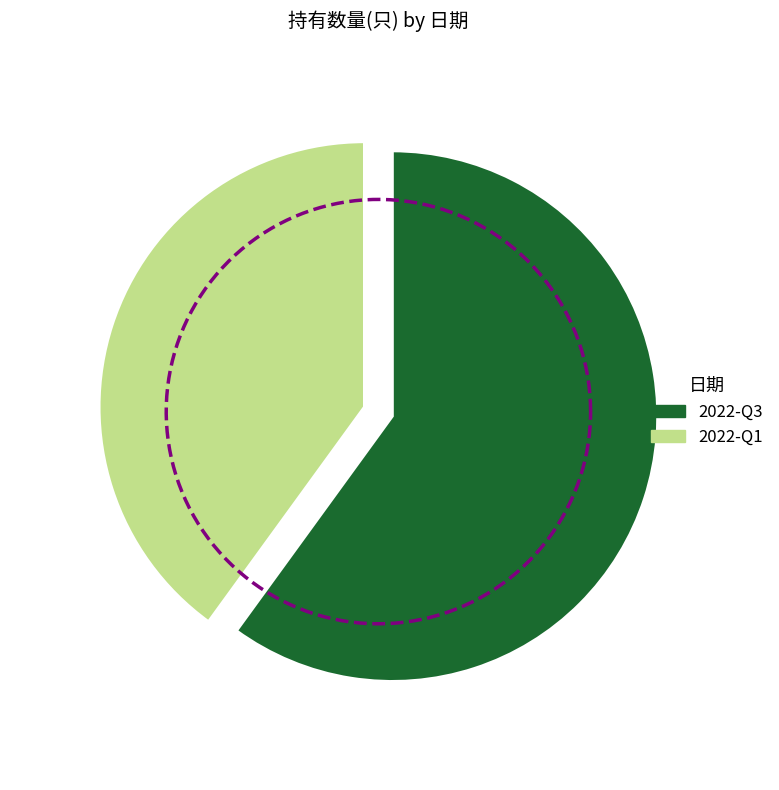

To the nearest percent, what percentage of the pie is 2022-Q1?

40%